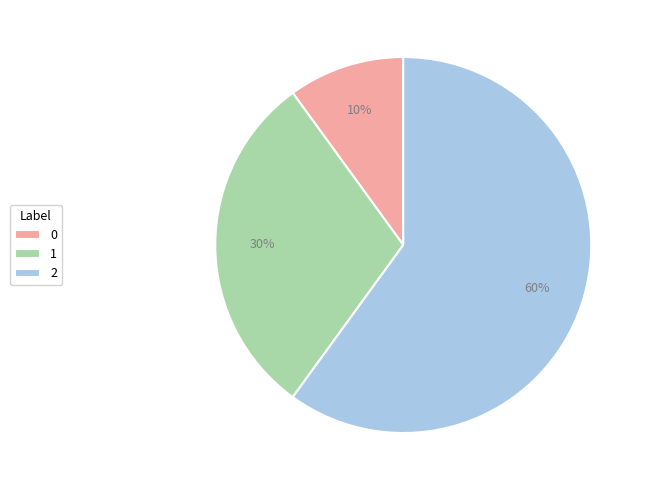

To the nearest percent, what is the difference between the 1 and 0 slice percentages?

20%